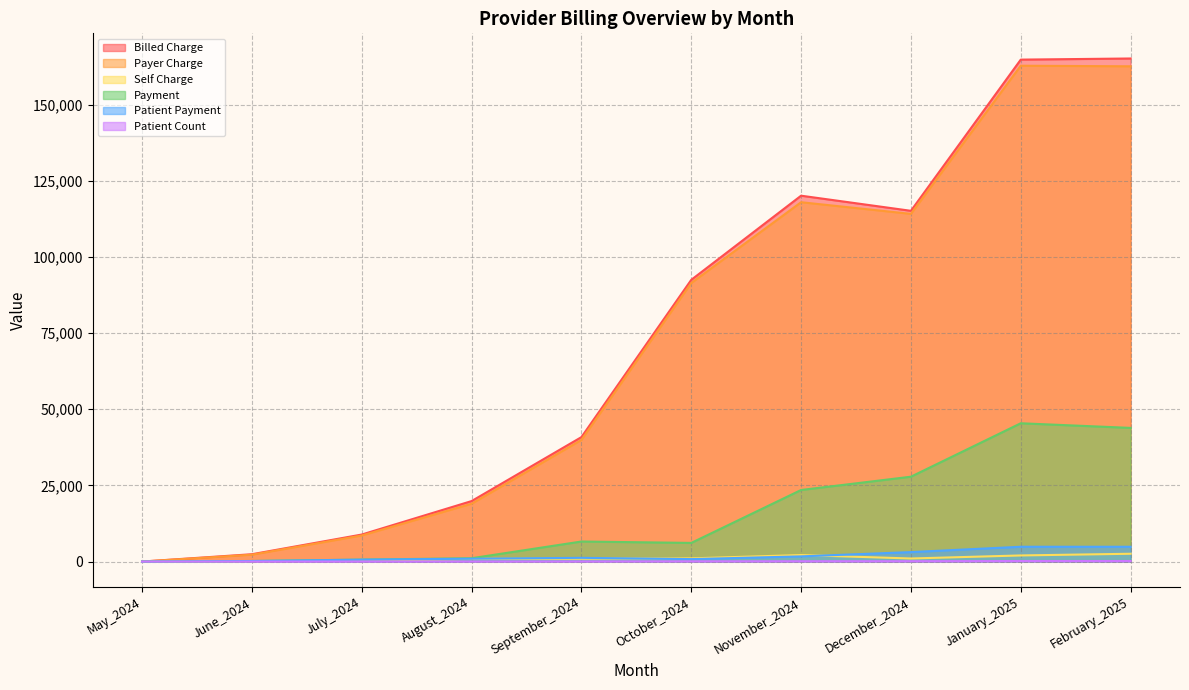

At which label does Patient Payment reach its peak?

January_2025